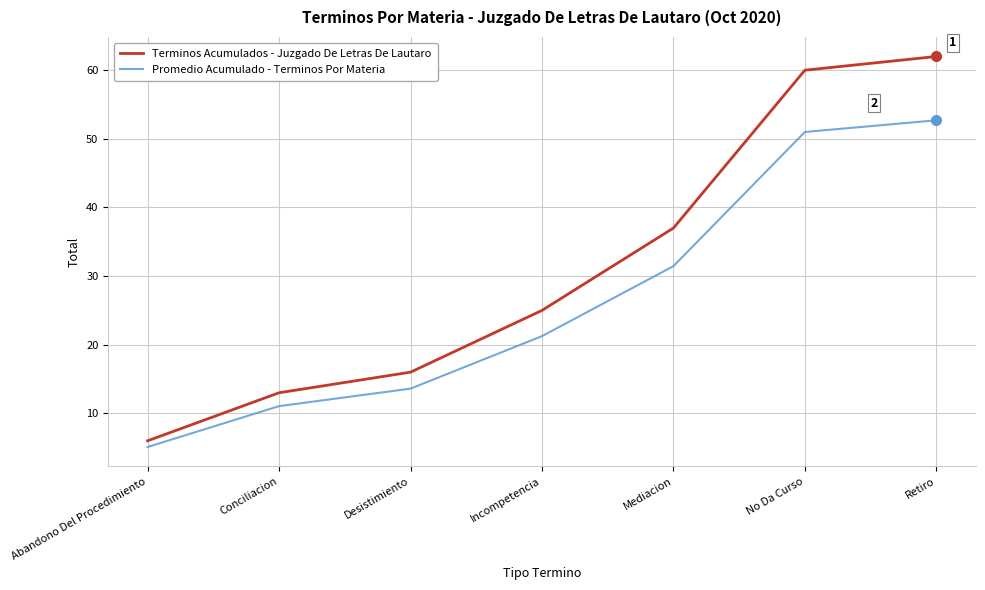

Where does the Promedio Acumulado - Terminos Por Materia series first go above 21?

Incompetencia